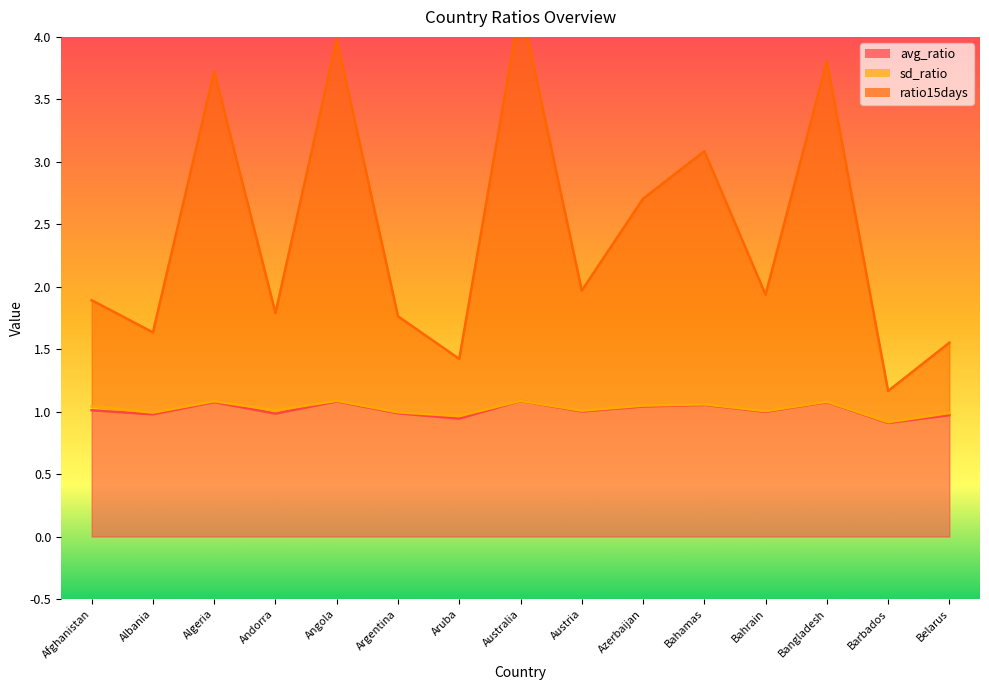

How many interior local peaks does the avg_ratio series have?

5